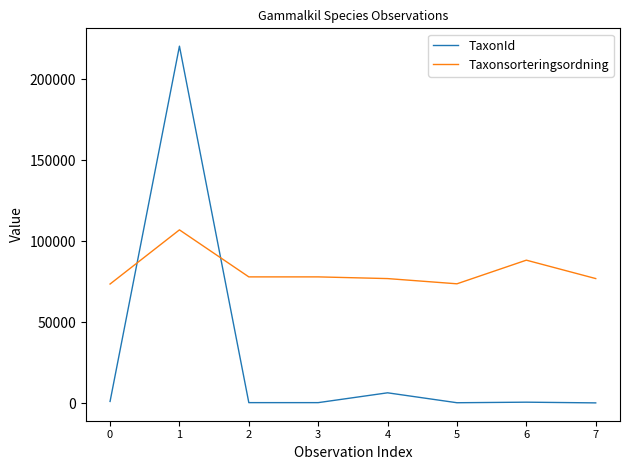

At which label is Taxonsorteringsordning closest to 90256?

6